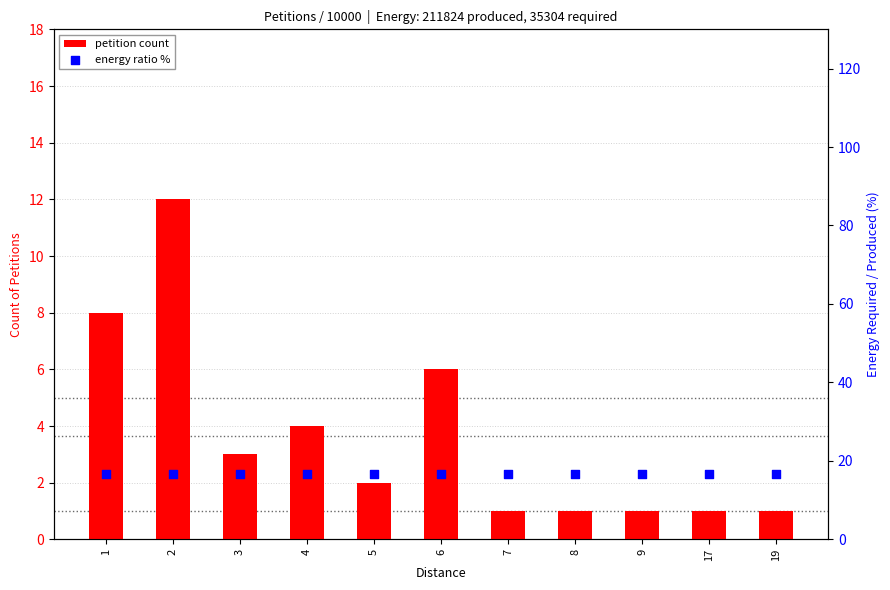

At which category is the sum across all series the highest?

2